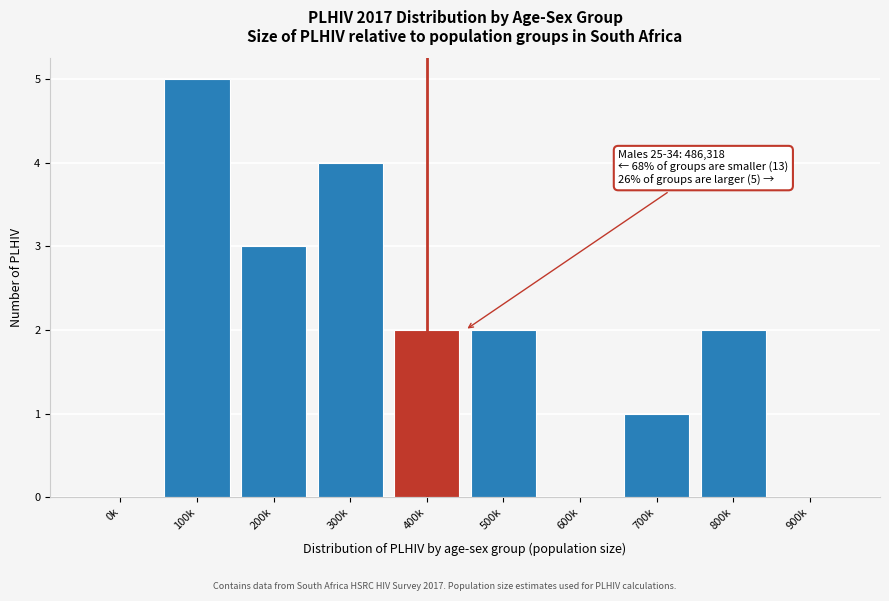

Reading left to right, what are all the values shown in this chart?

0k=0	100k=5	200k=3	300k=4	400k=2	500k=2	600k=0	700k=1	800k=2	900k=0